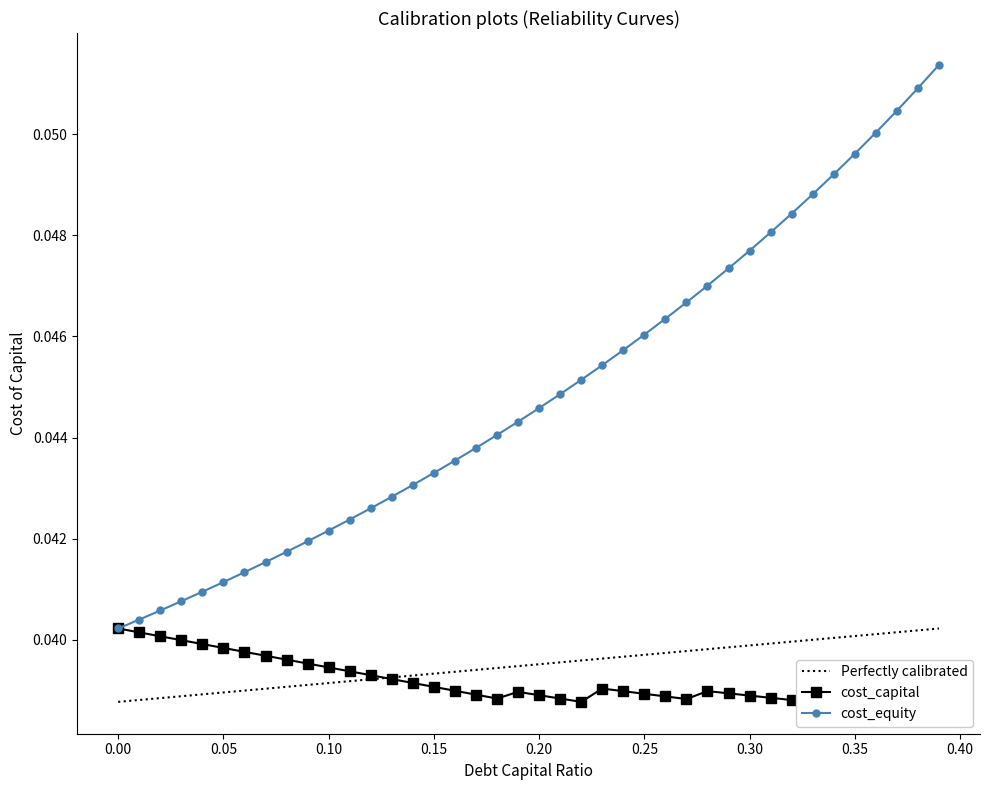

True or false: cost_equity and Perfectly calibrated intersect in this chart.

False